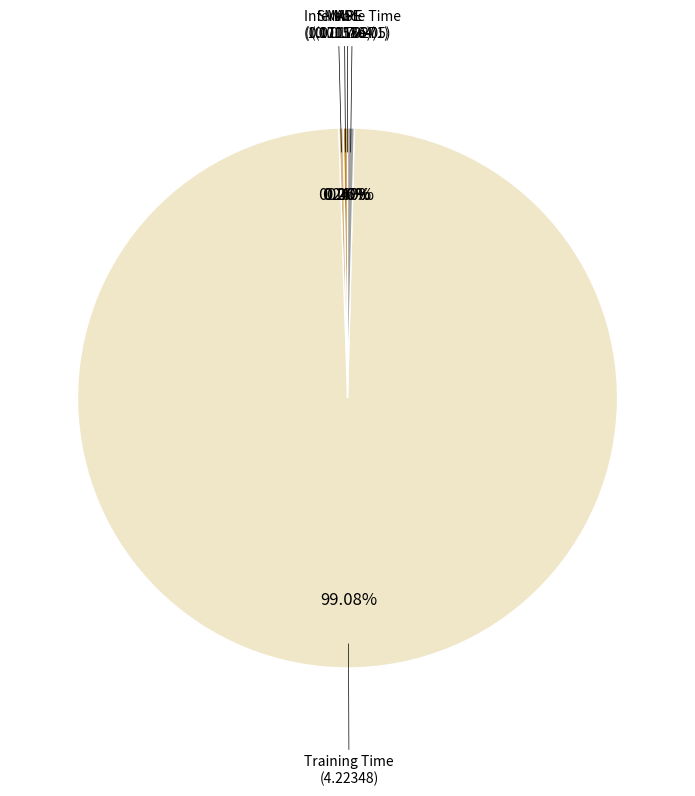

Rank the categories by value from lowest to highest.

MSE, MAPE, SMAPE, Inference Time, Training Time